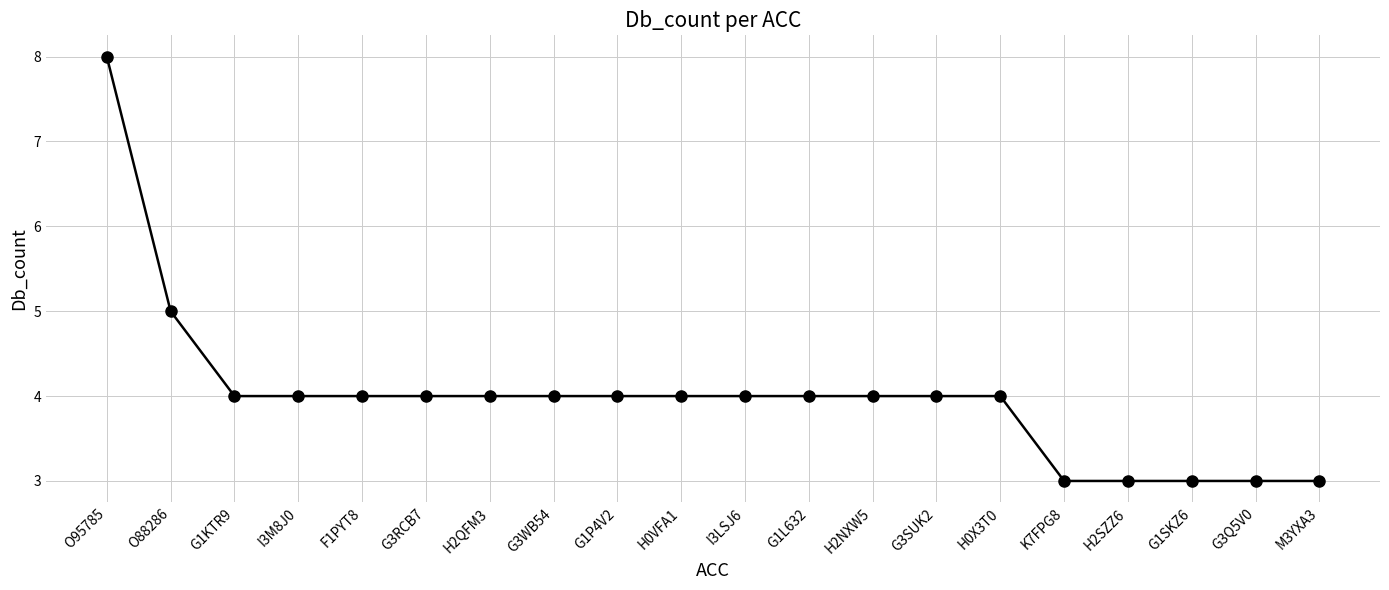

At which category does the chart reach its peak across all series?

O95785